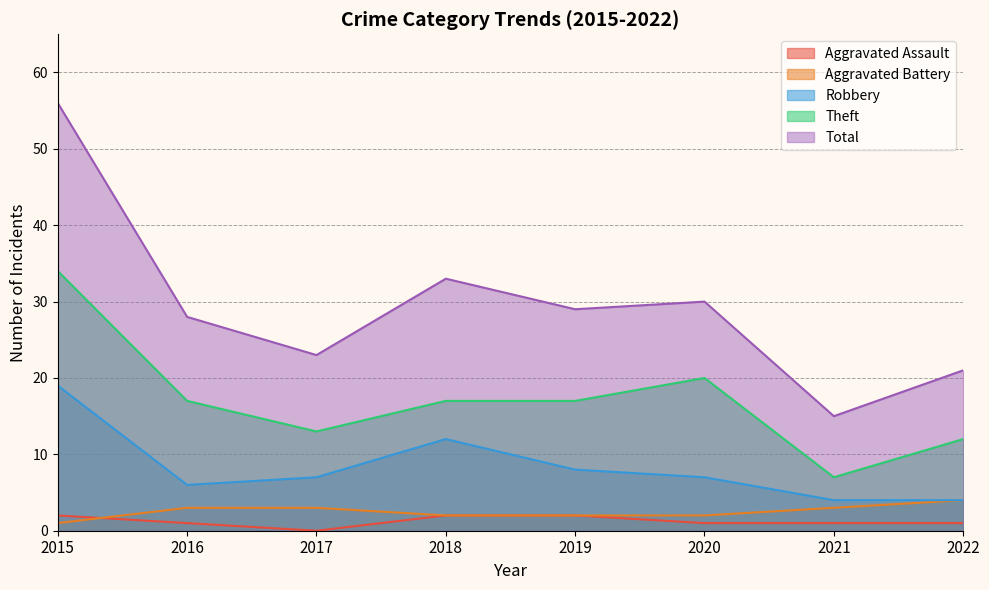

Between 2015 and 2017, which series saw the biggest shift?

Total